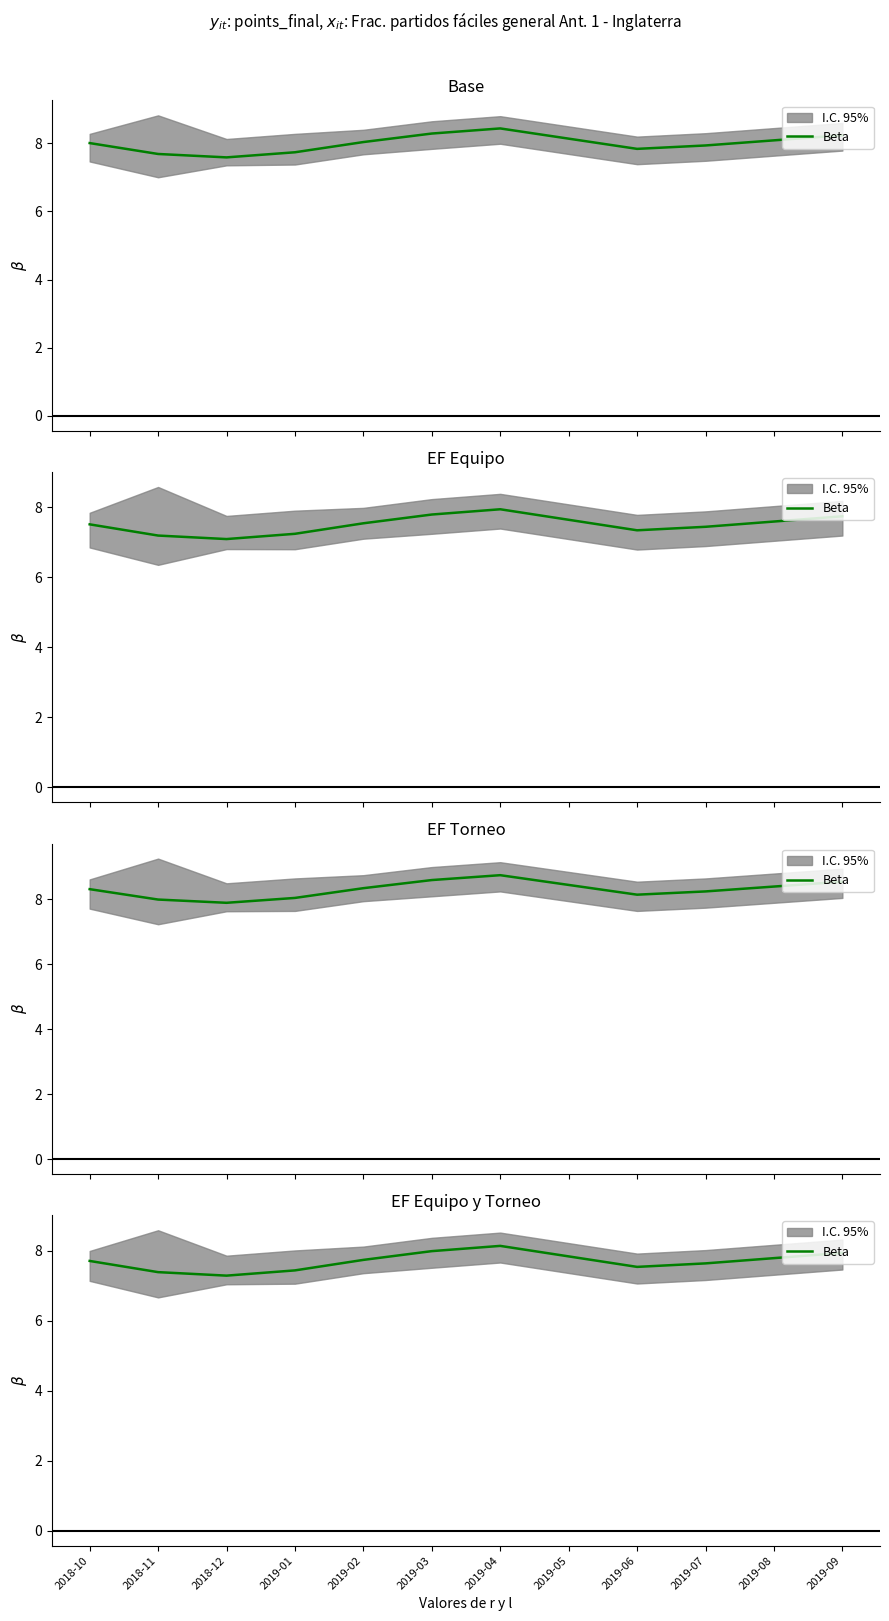

How many points are higher than both their immediate neighbors (excluding endpoints)?

1